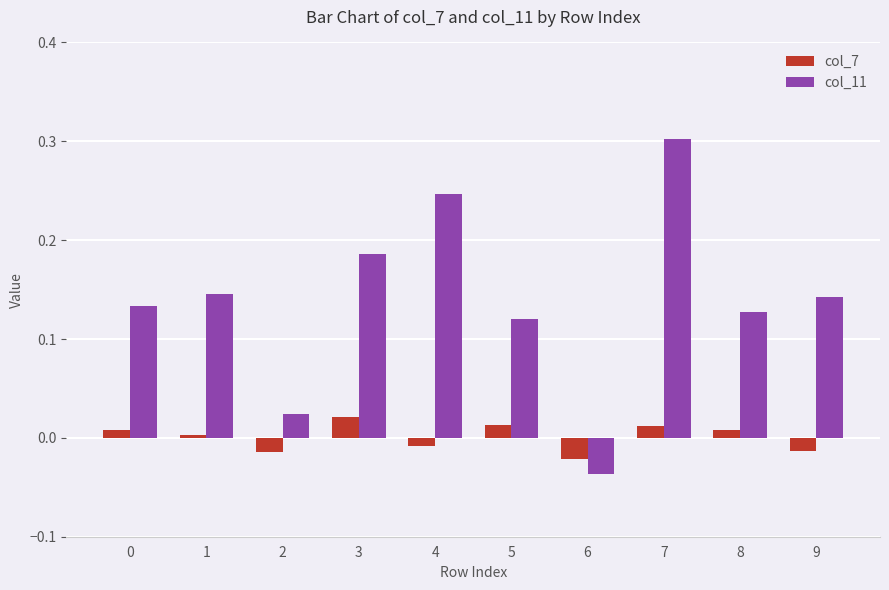

Rank the series by their maximum value, from lowest to highest.

col_7, col_11